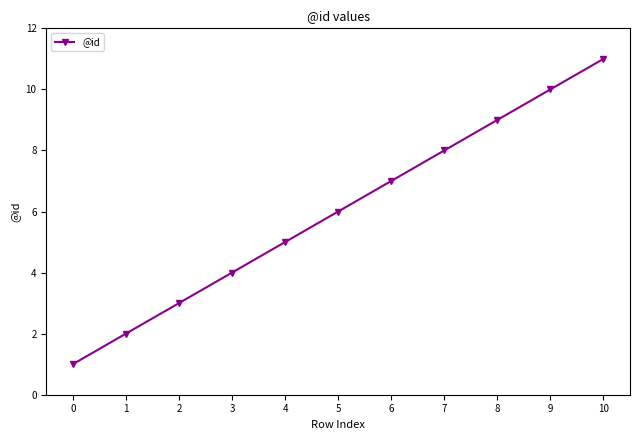

Reading left to right, transcribe all the data shown in this chart.

1	2	3	4	5	6	7	8	9	10	11